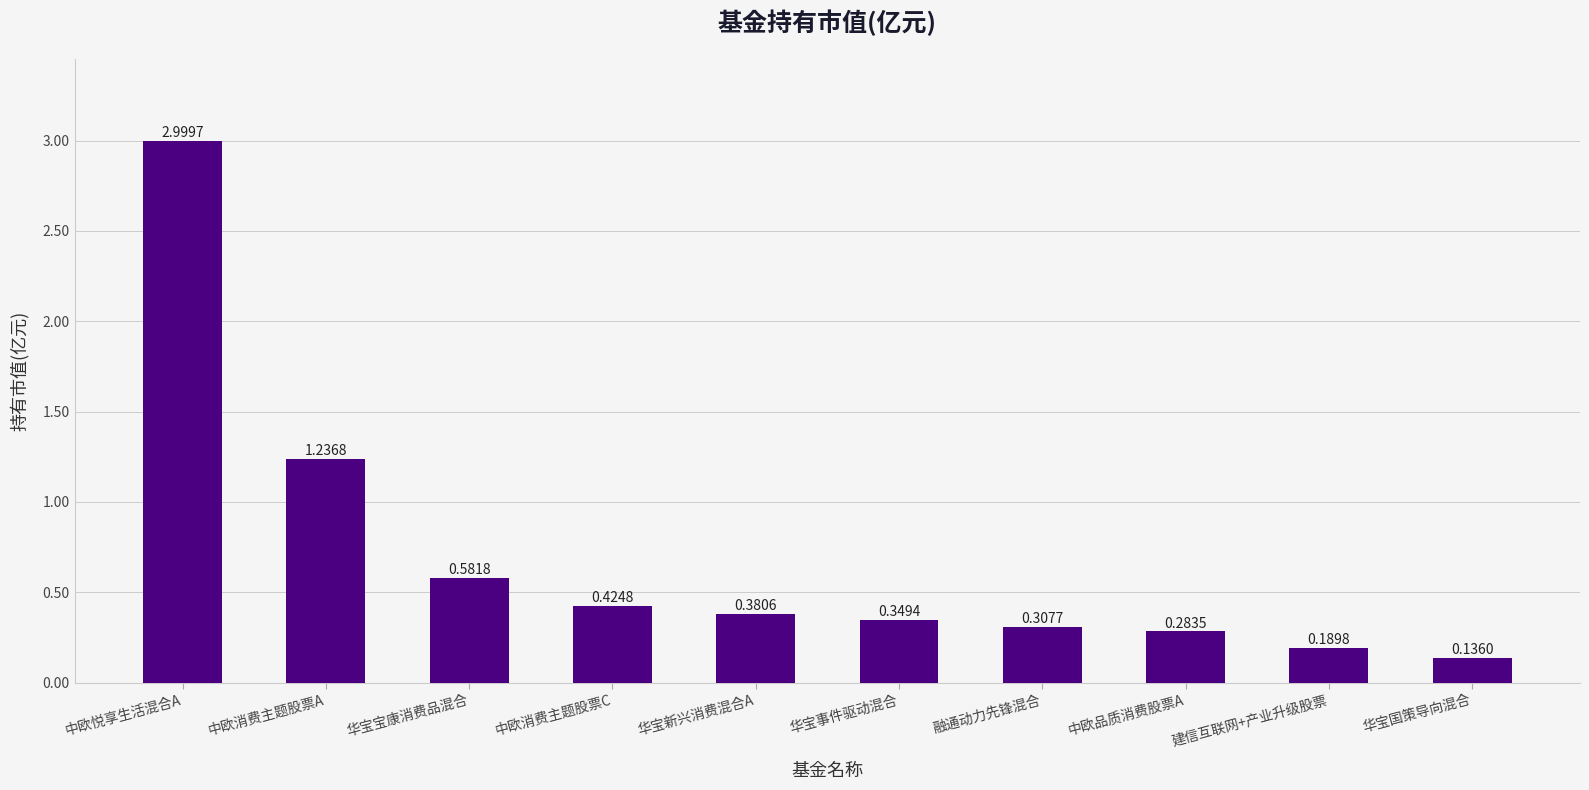

Which label corresponds to the largest value in the chart?

中欧悦享生活混合A